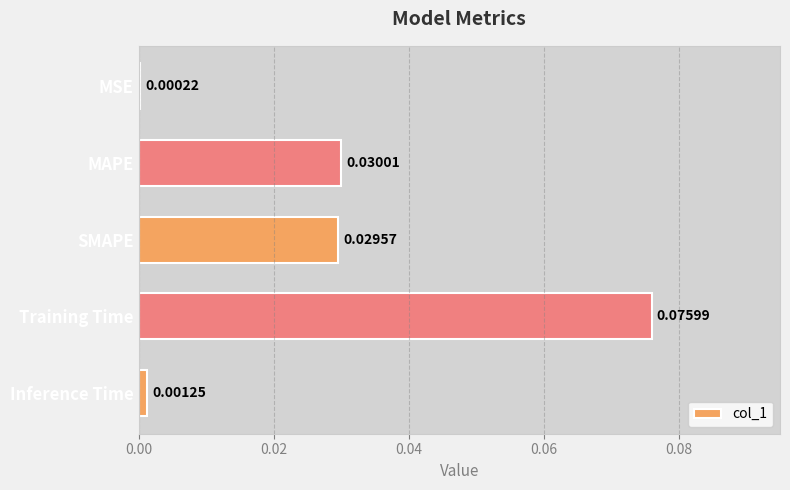

Between Training Time and MSE, which is larger?

Training Time